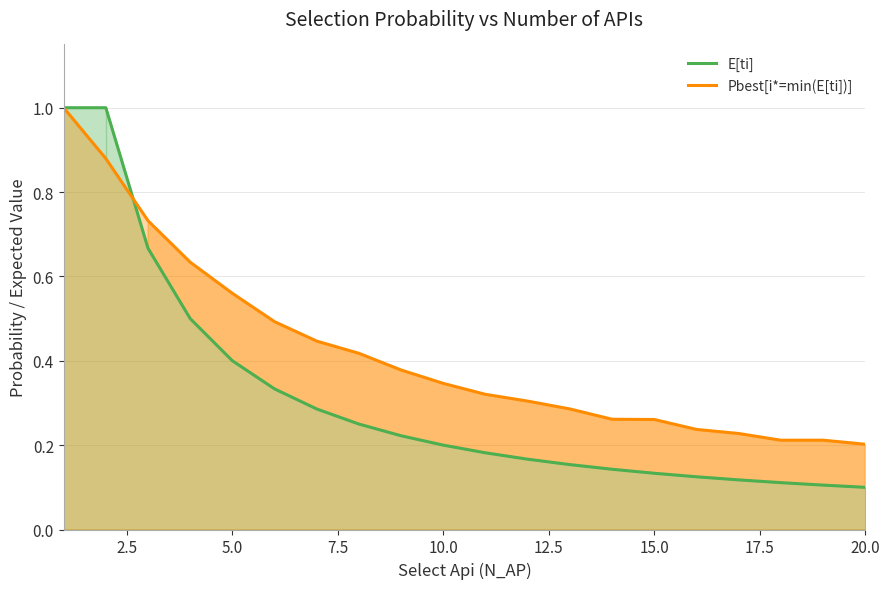

The value of Pbest[i*=min(E[ti])] at 20.0 is 0.2. True or false?

True